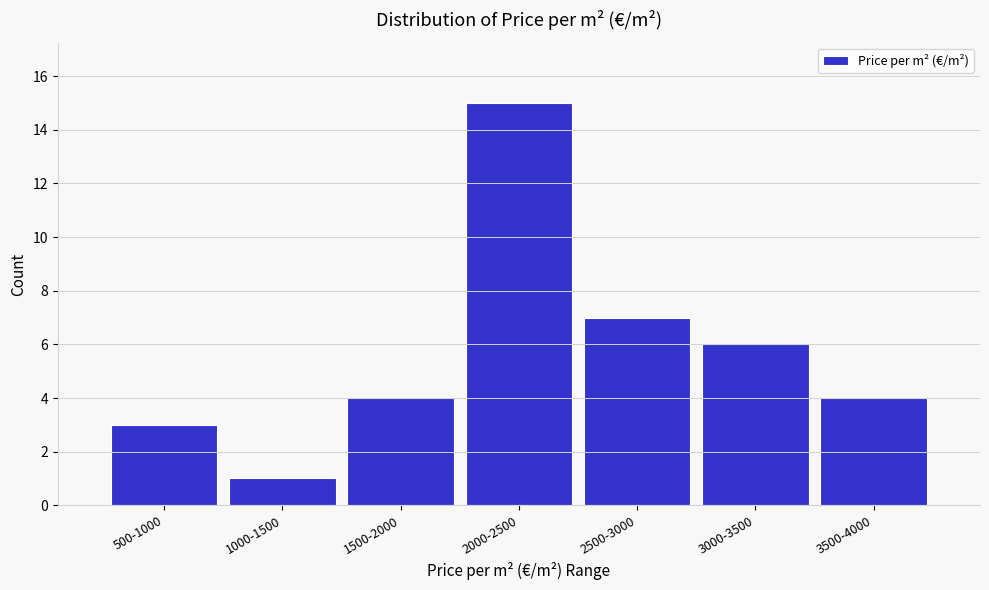

Reading left to right, what are all the values shown in this chart?

3	1	4	15	7	6	4